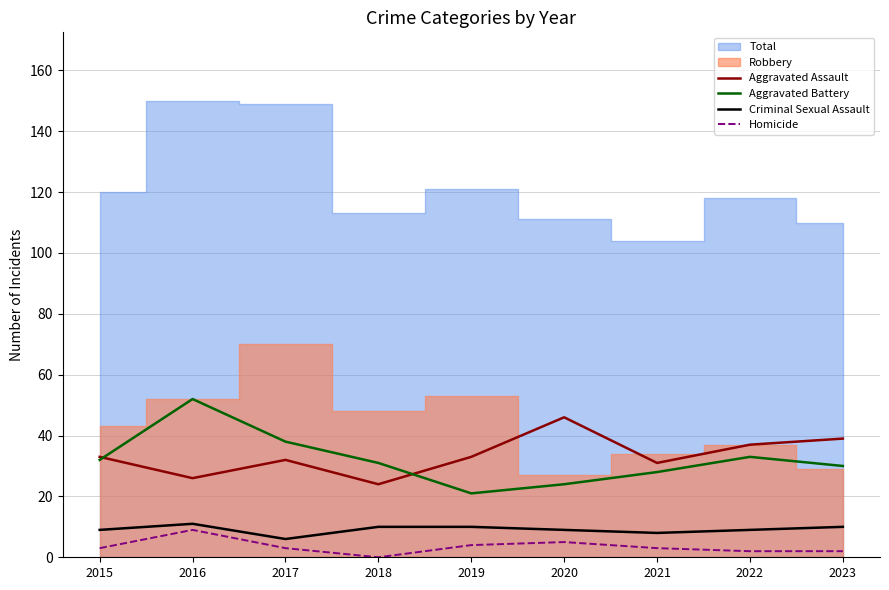

True or false: Homicide and Criminal Sexual Assault cross at least once.

False